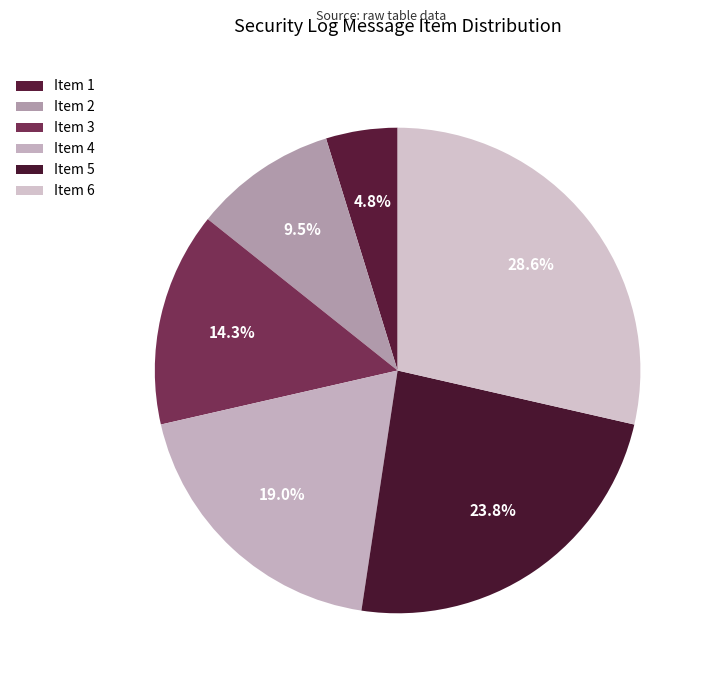

To the nearest percent, what is the average slice percentage?

17%